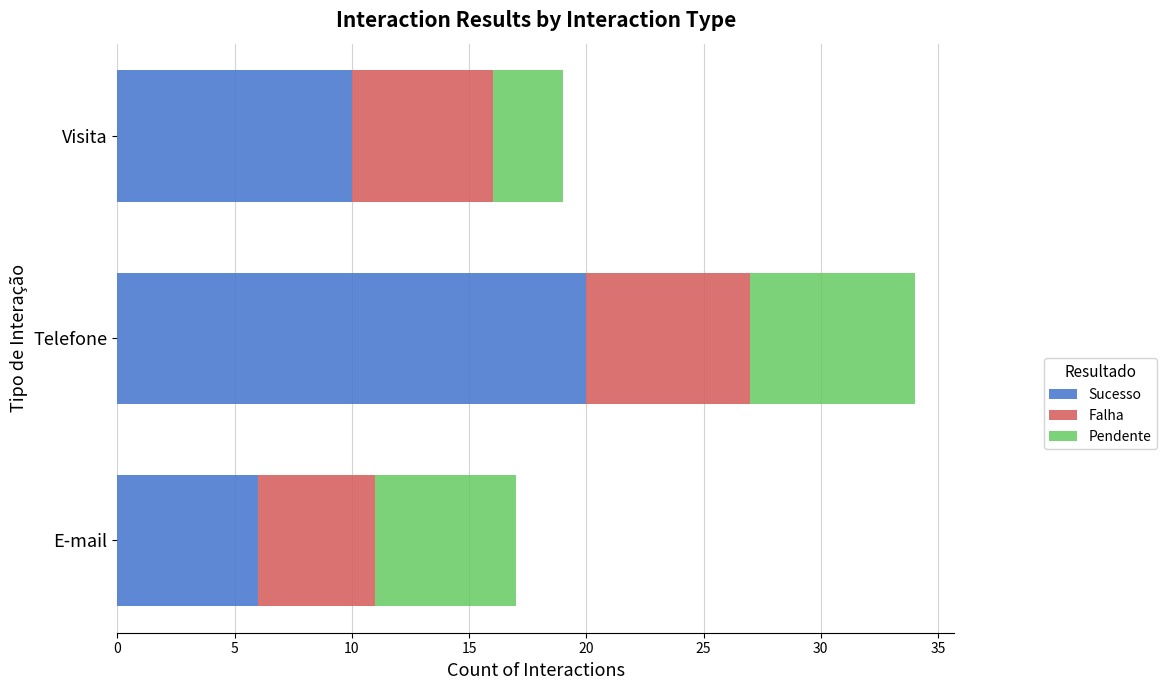

List the labels in order of Sucesso value, smallest first.

E-mail, Visita, Telefone